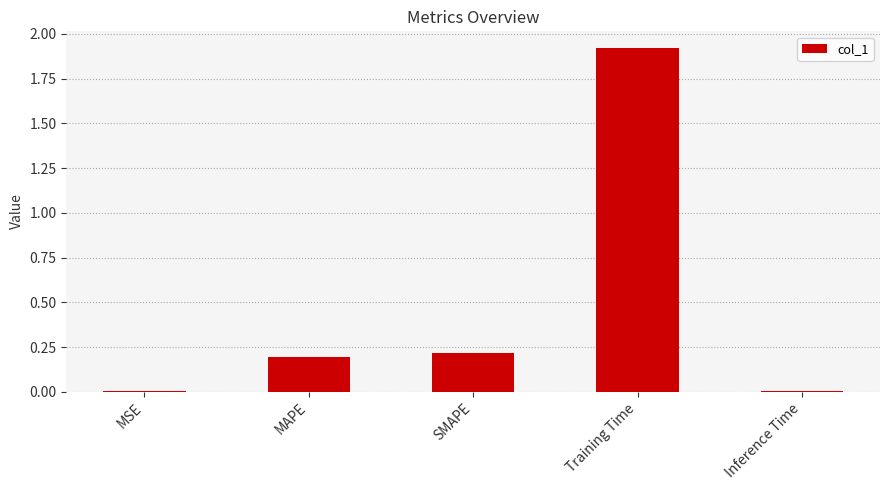

What is the change in value from SMAPE to Training Time?

+1.7